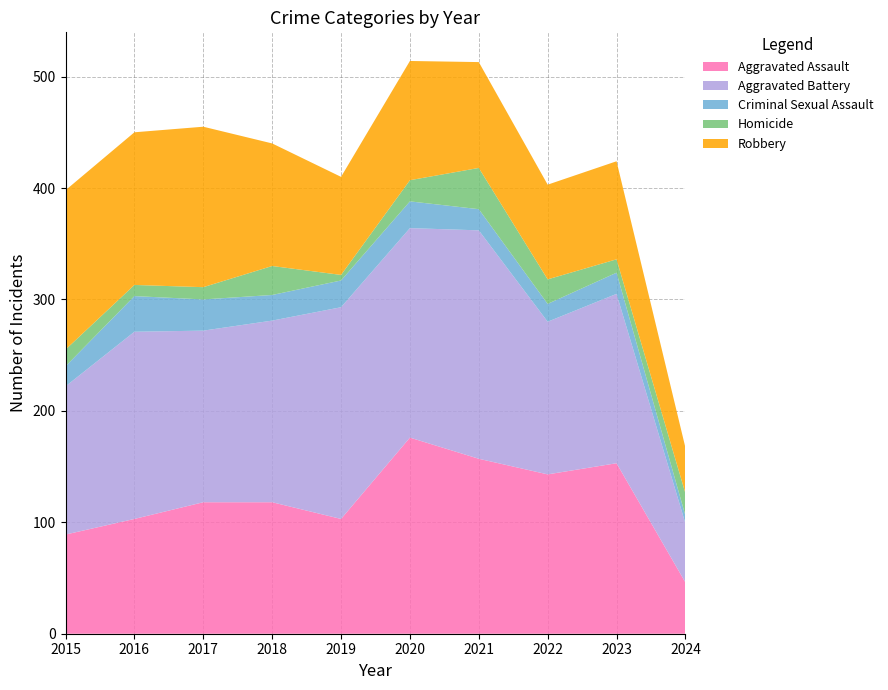

Reading left to right, list all the values displayed in this chart.

Aggravated Assault: 89	103	118	118	103	176	157	143	153	46
Aggravated Battery: 133	168	154	163	190	188	205	137	152	53
Criminal Sexual Assault: 18	32	28	23	24	24	19	16	19	7
Homicide: 15	10	11	26	5	19	37	22	12	20
Robbery: 143	137	144	110	88	107	95	85	88	41